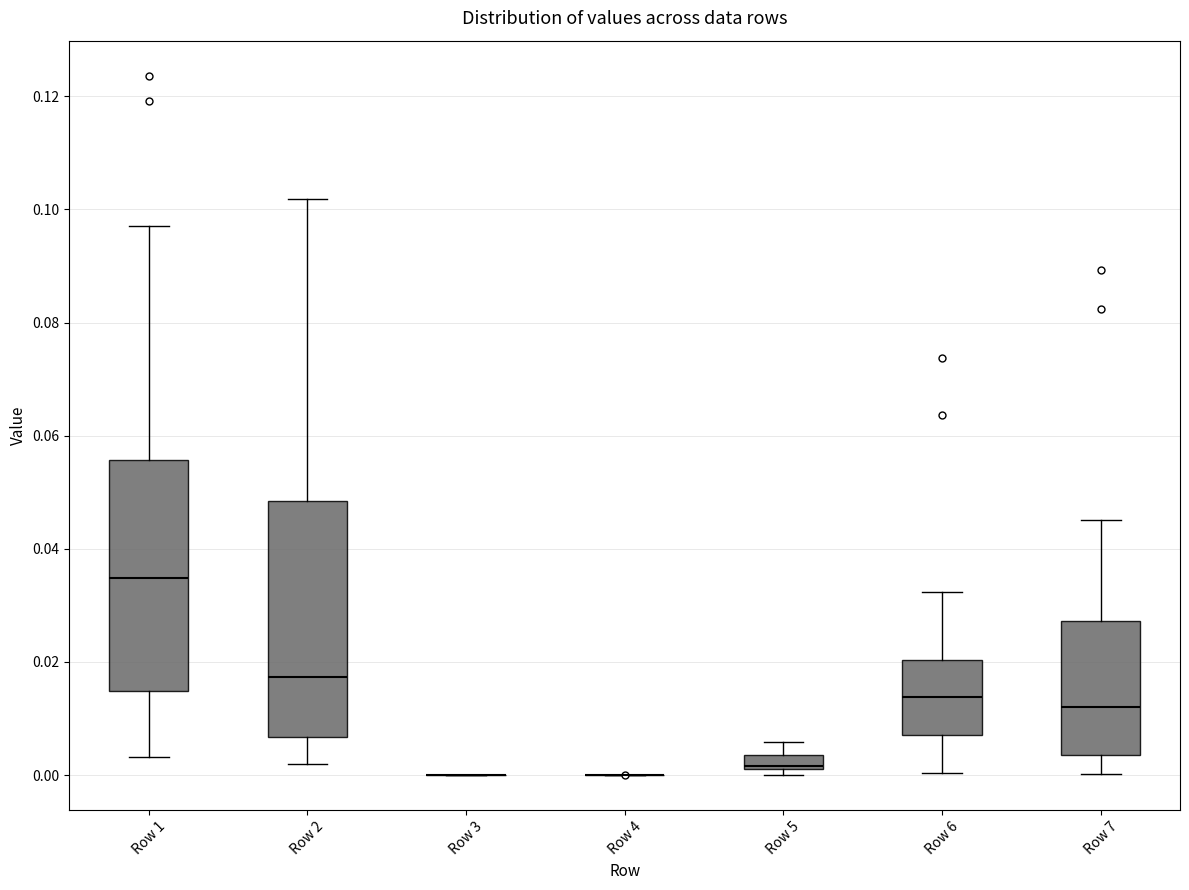

Where is the upper edge of the box for Row 6 on the y-axis? The values are not printed on the chart, so give them approximately, as read against the axis.

0.020